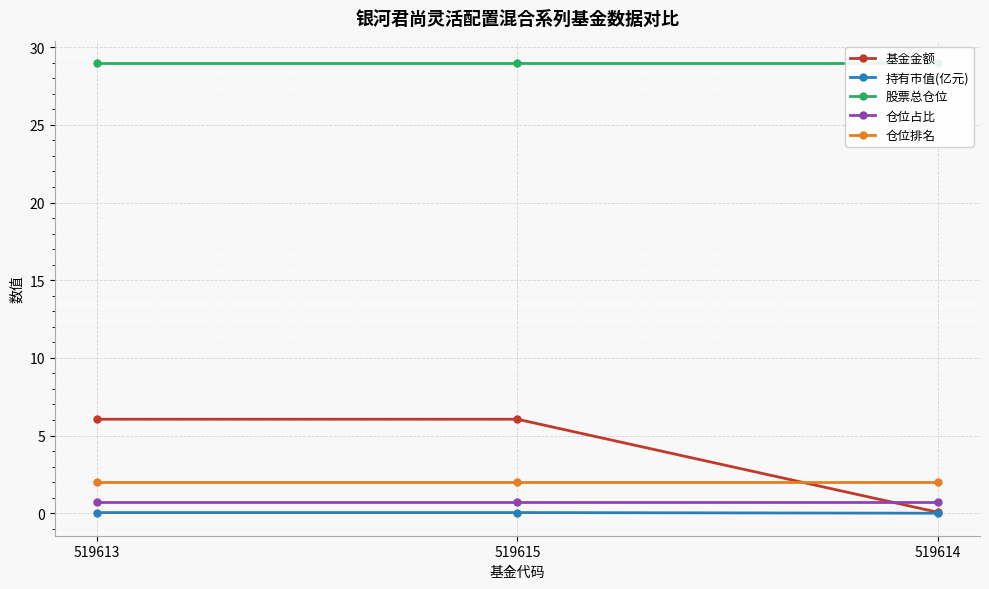

Reading left to right, extract all data points from this chart.

基金金额: 519613=6.0	519615=6.0	519614=0.1
持有市值(亿元): 519613=0.0	519615=0.0	519614=0.0
股票总仓位: 519613=29.0	519615=29.0	519614=29.0
仓位占比: 519613=0.7	519615=0.7	519614=0.7
仓位排名: 519613=2.0	519615=2.0	519614=2.0